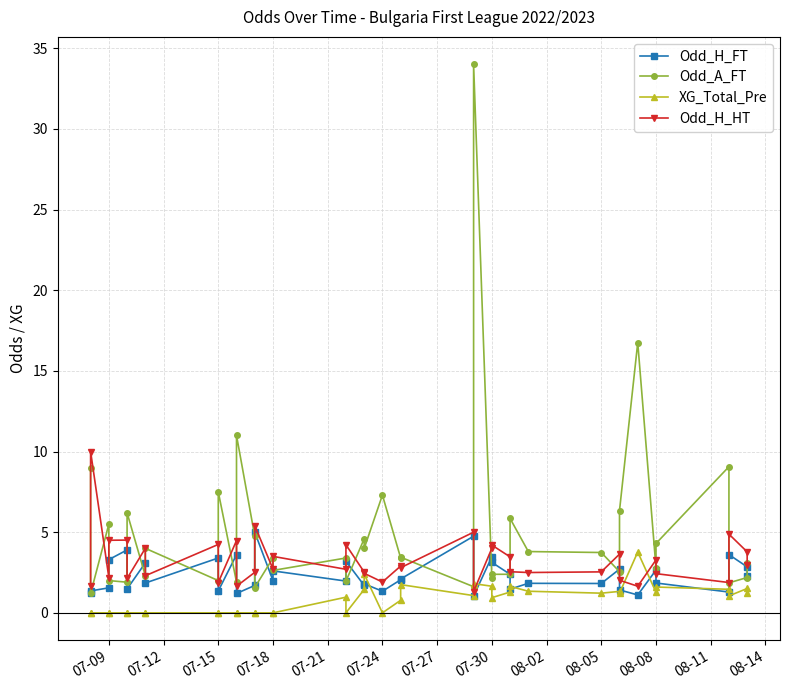

True or false: XG_Total_Pre has more than 2 points higher than both neighbors.

True